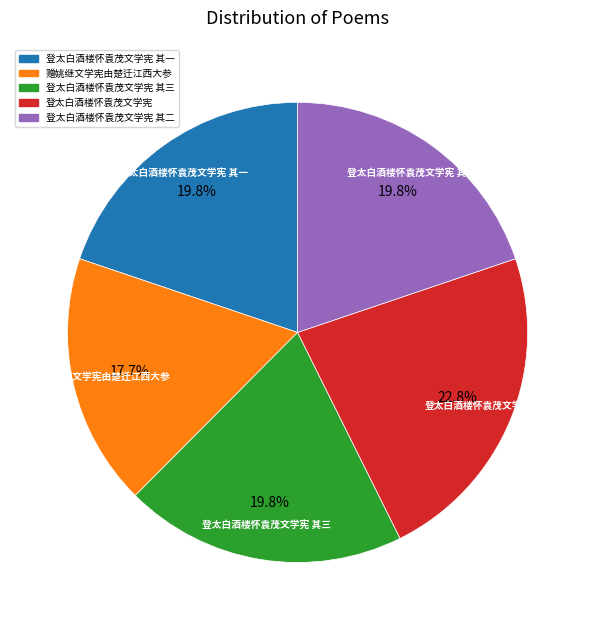

Does any single category account for the majority?

No